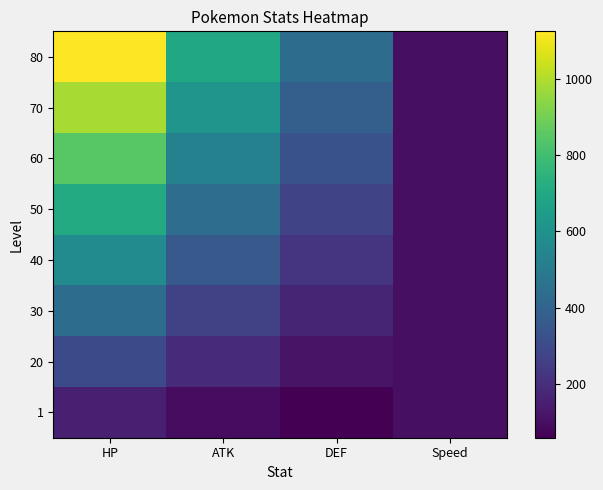

What is the difference between the 1 values at DEF and ATK?

36